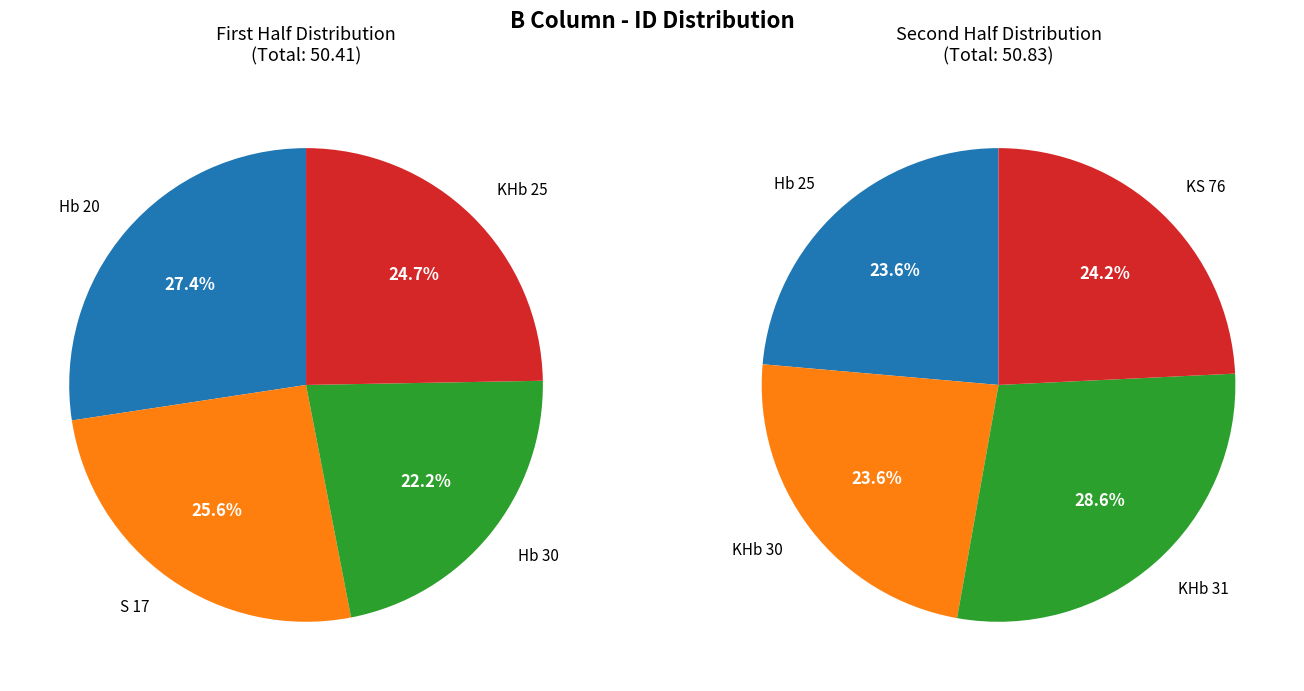

Between KHb 30 and KS 76, which is larger?

KS 76